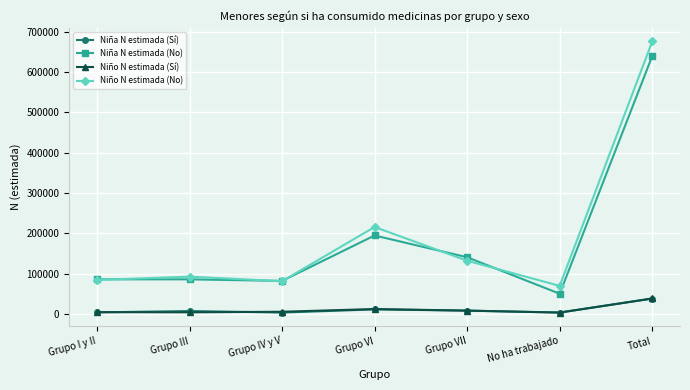

What is the lowest value of the Niña N estimada (No) series?

50251